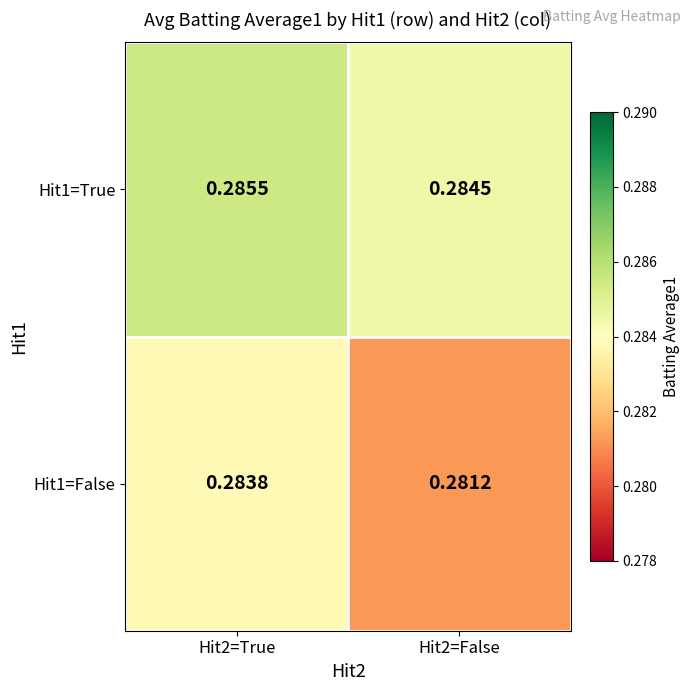

Is the value of Hit1=False at Hit2=False greater than the value of Hit1=True at Hit2=False?

No